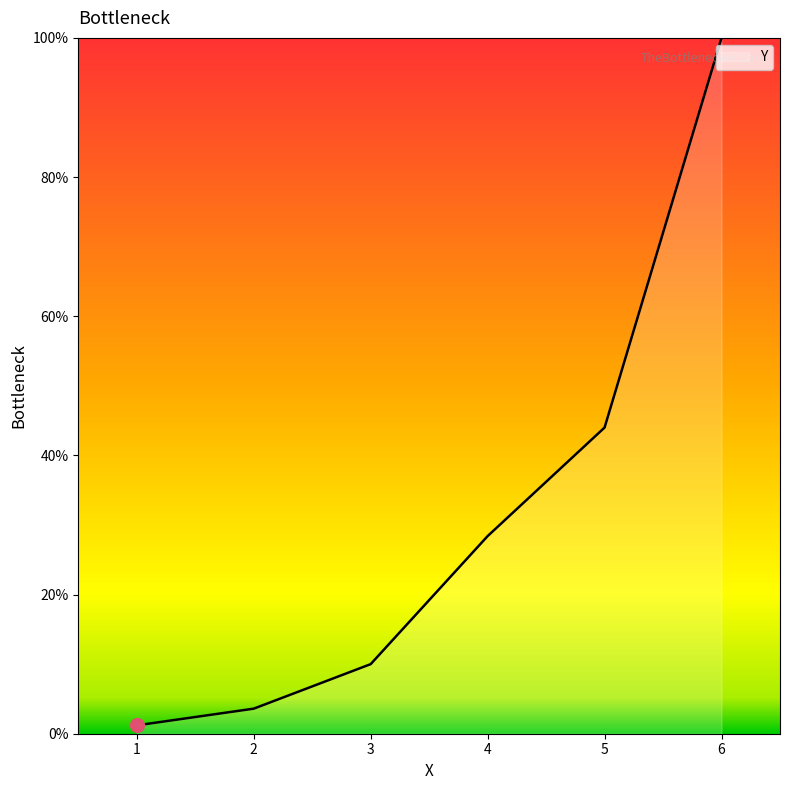

List the labels in order of value, largest first.

6, 5, 4, 3, 2, 1